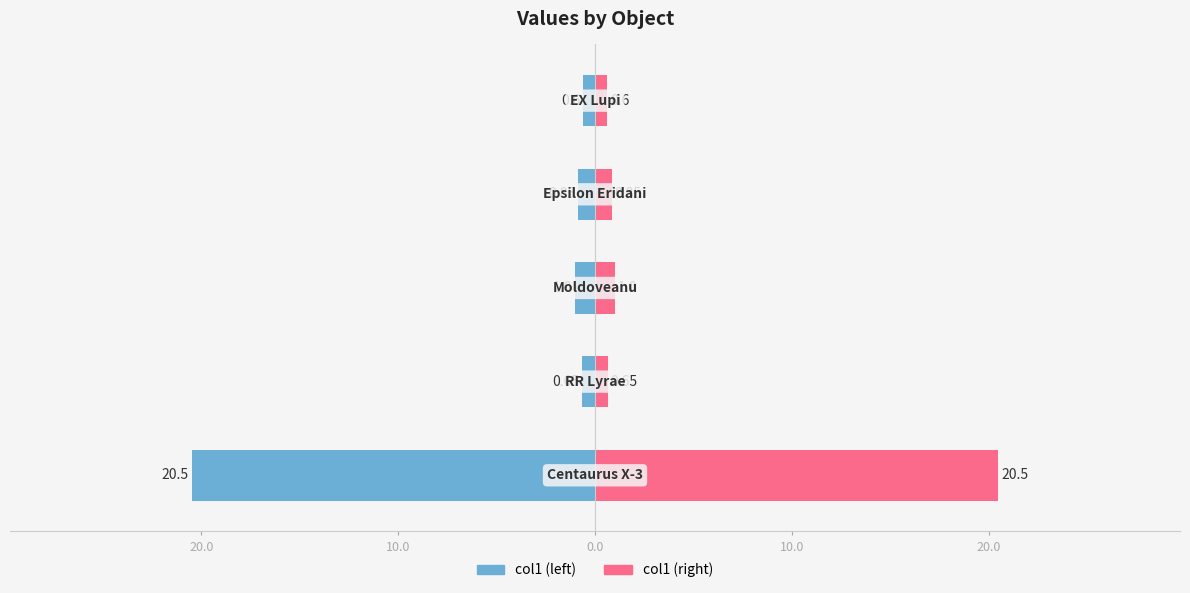

At 10.0, list the series in order from largest to smallest.

col1 (right), col1 (left)